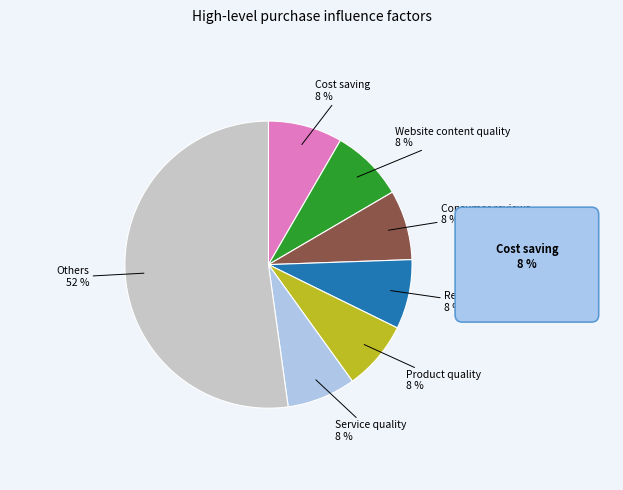

To the nearest percent, what is the difference between the largest and smallest slice percentages?

44%